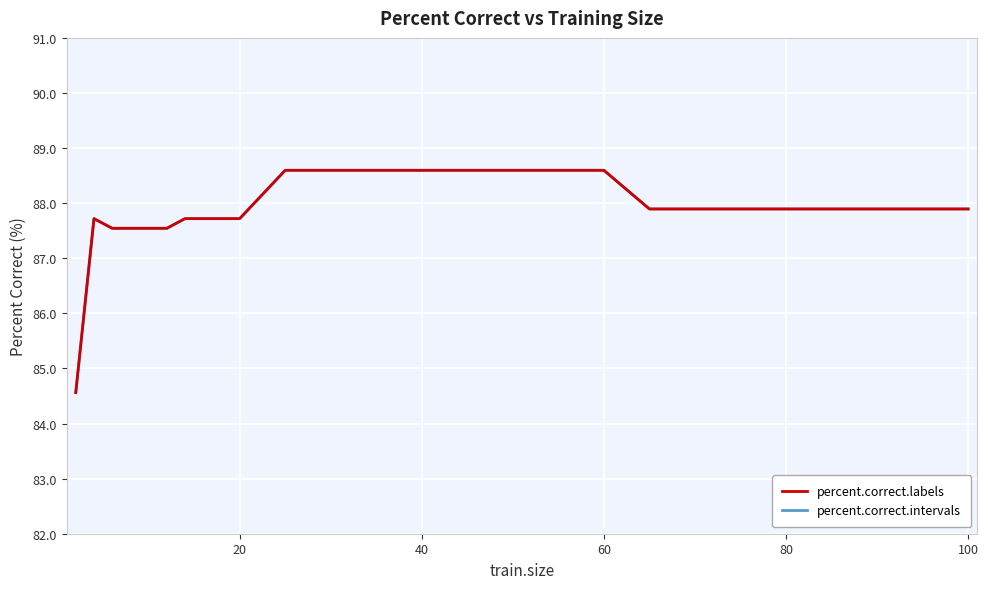

What is the maximum value for percent.correct.labels?

88.6